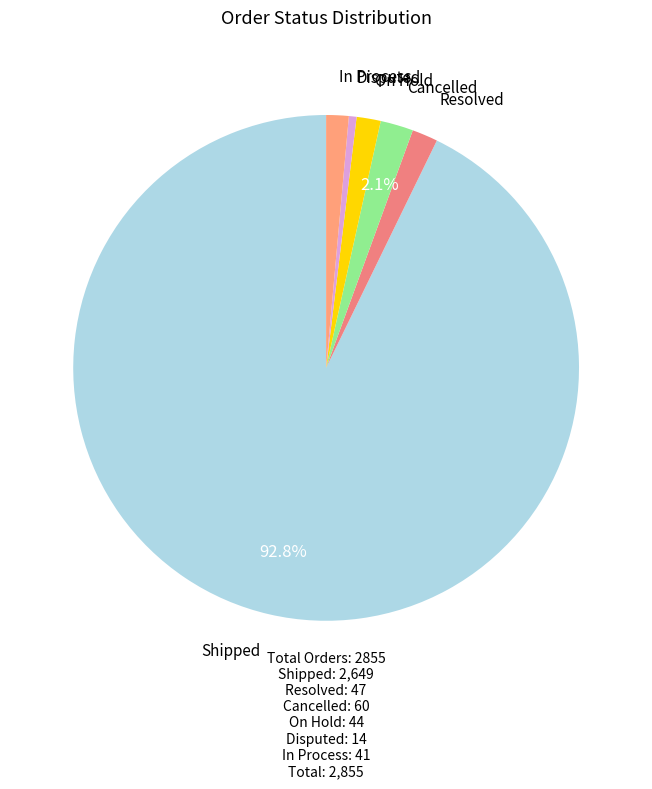

Is there a majority slice in this chart?

Yes